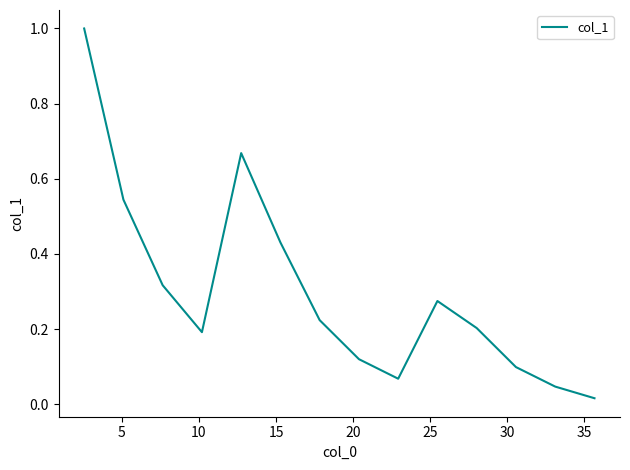

Does the chart display data point markers on the line(s)?

No